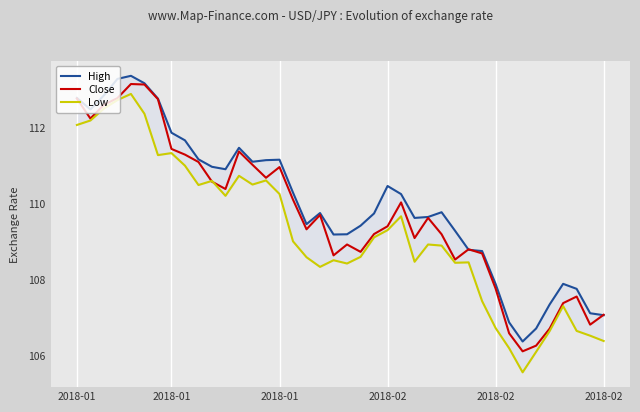

Where is High nearest to the value 109?

19